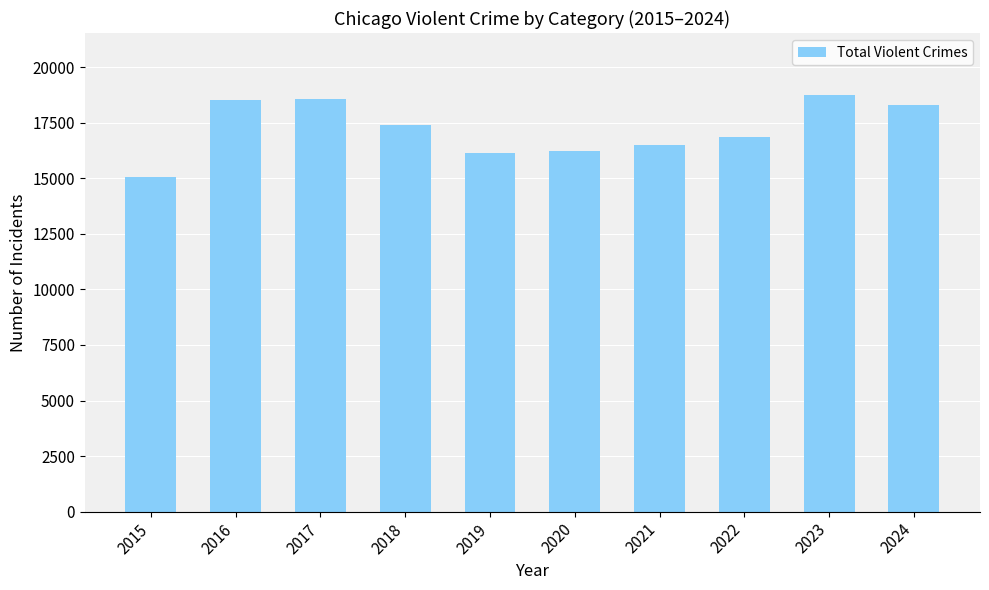

What is the maximum value shown in the chart?

18729